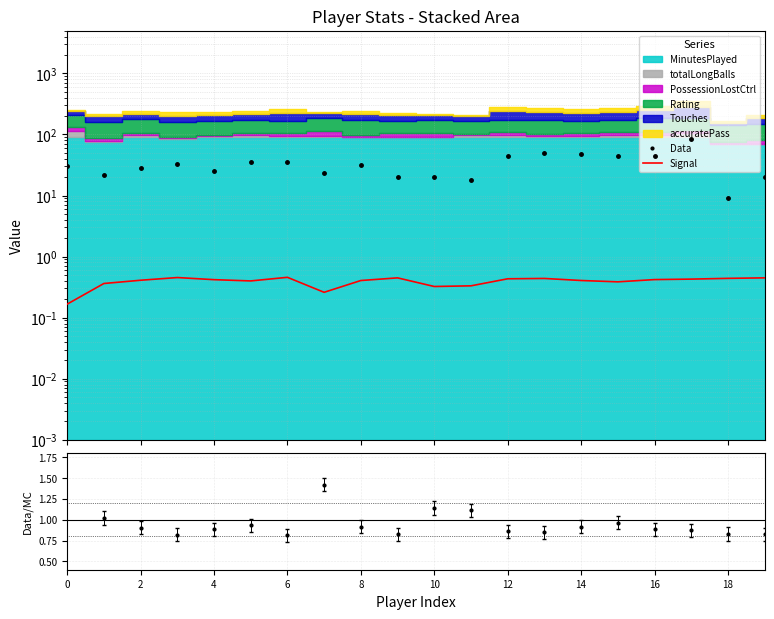

True or false: Data and Signal intersect in this chart.

False